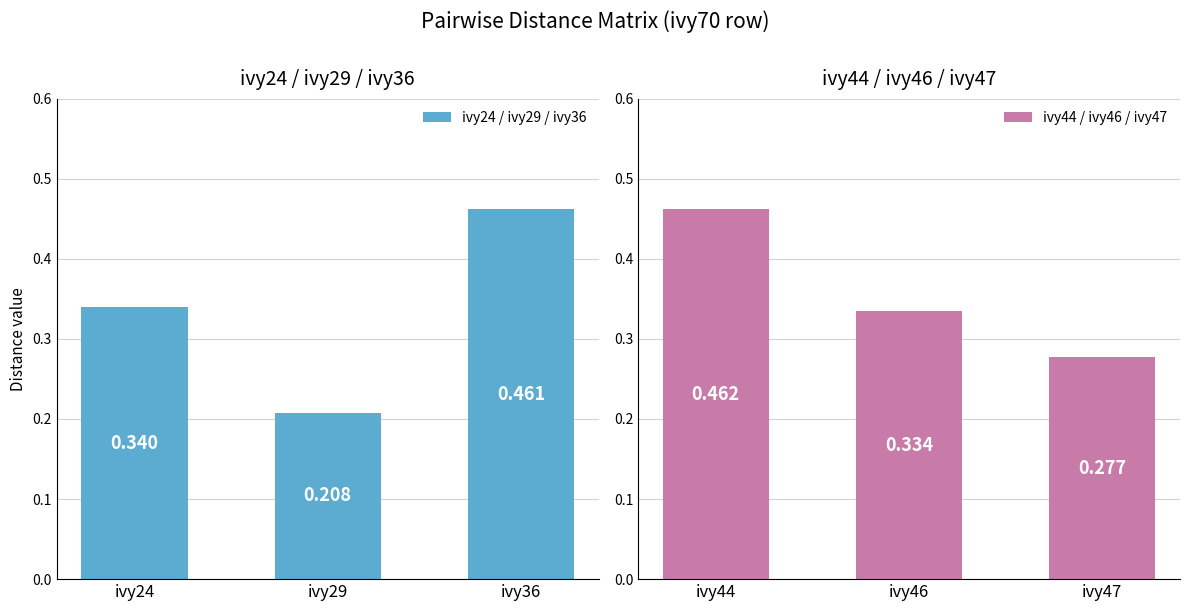

How many ivy24 / ivy29 / ivy36 values are between 0 and 1?

3